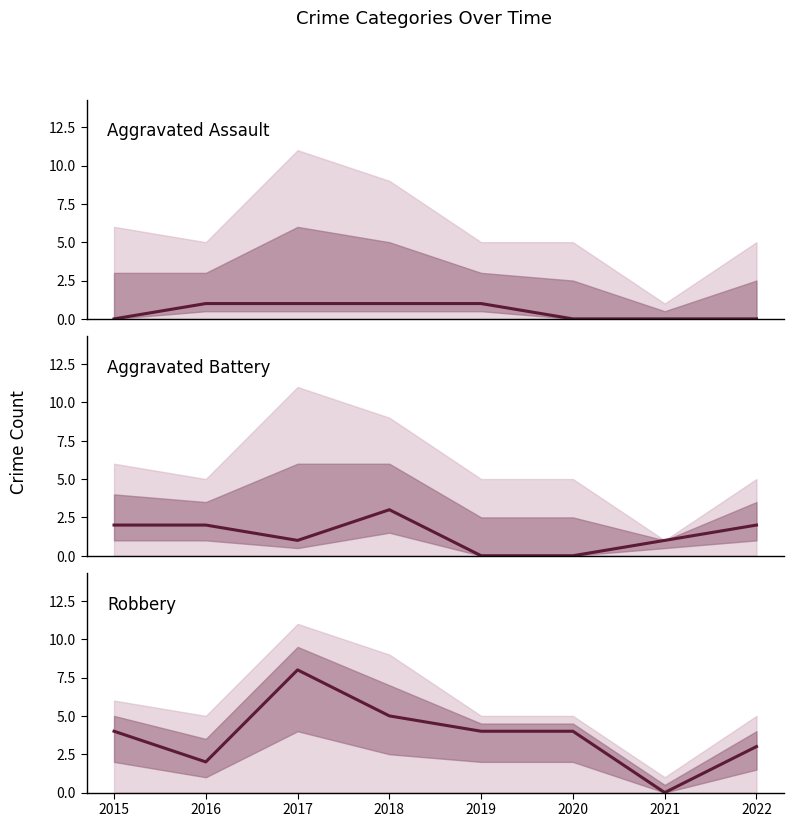

What value does the Aggravated Assault series have at 2018?

1